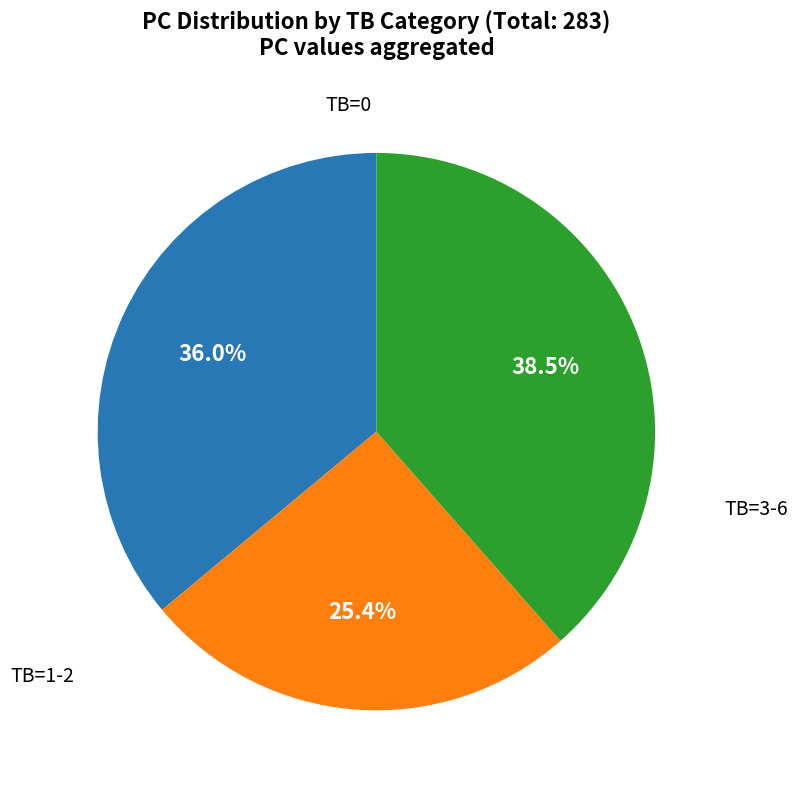

Is there a majority slice in this chart?

No